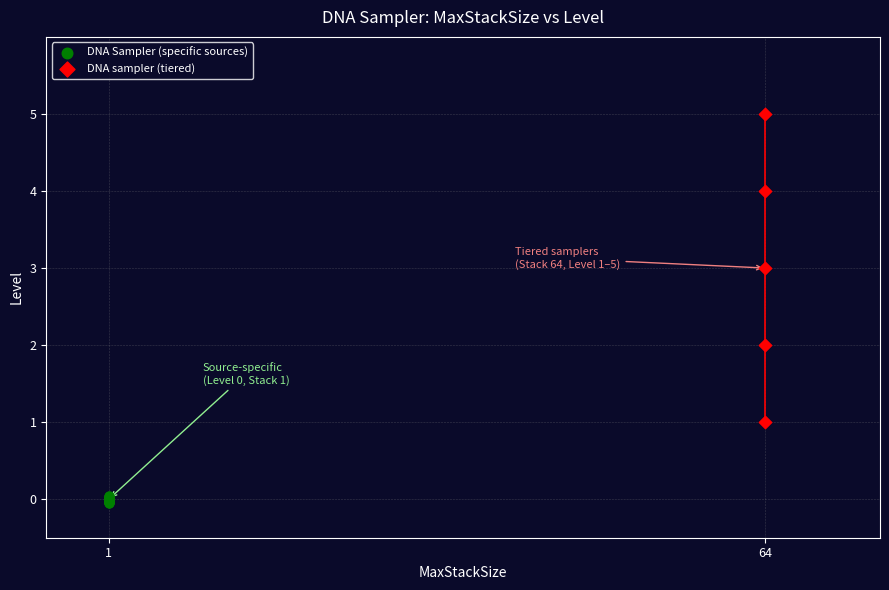

Which series contains the lowest Y value?

DNA Sampler (specific sources)